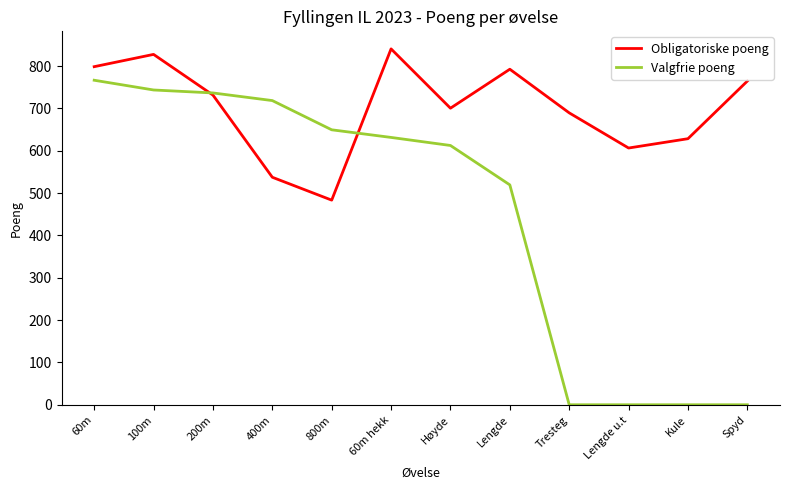

What is the spread (max minus min) of values at Høyde?

88